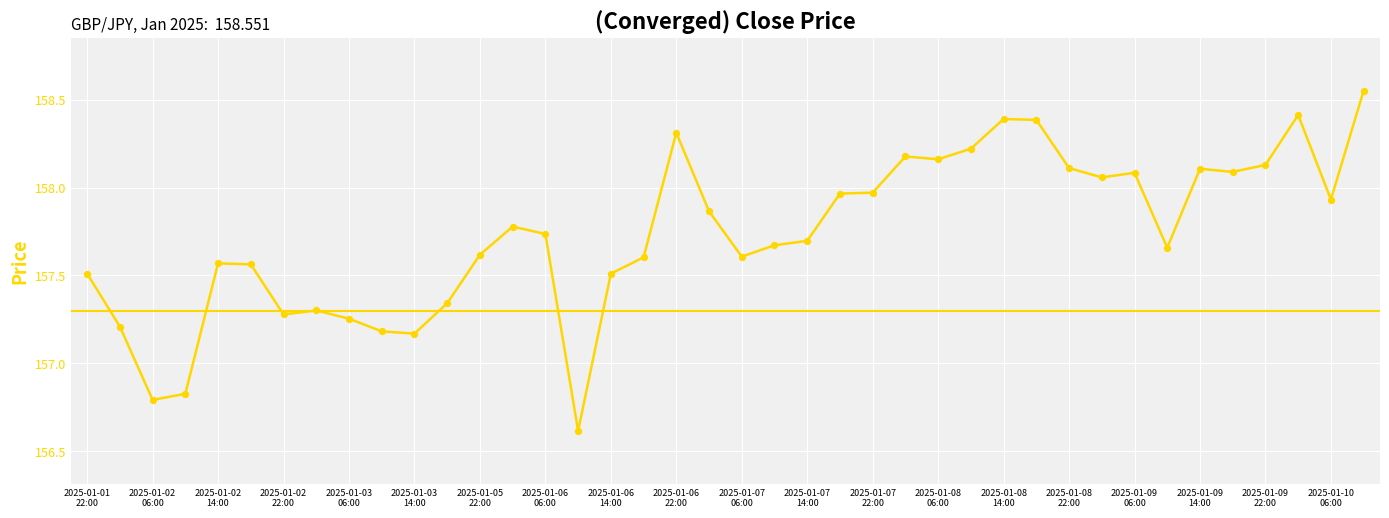

What is the difference between the maximum and minimum values?

1.9